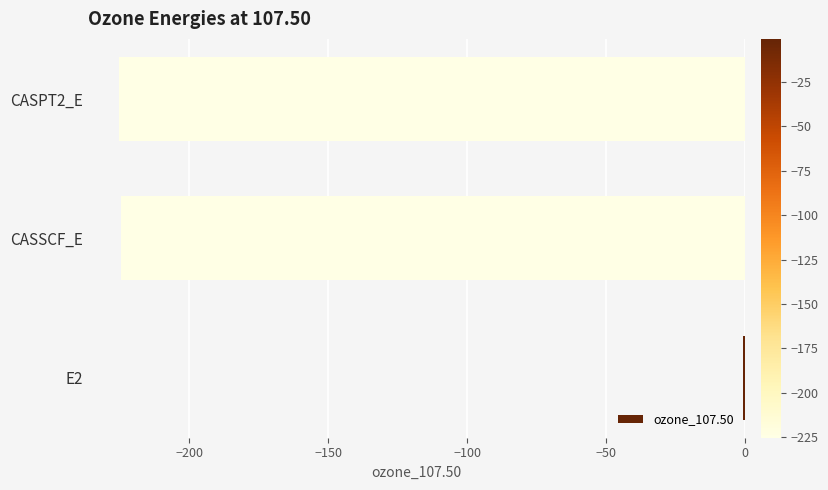

The chart shows a value of -224.6 at CASSCF_E. True or false?

True